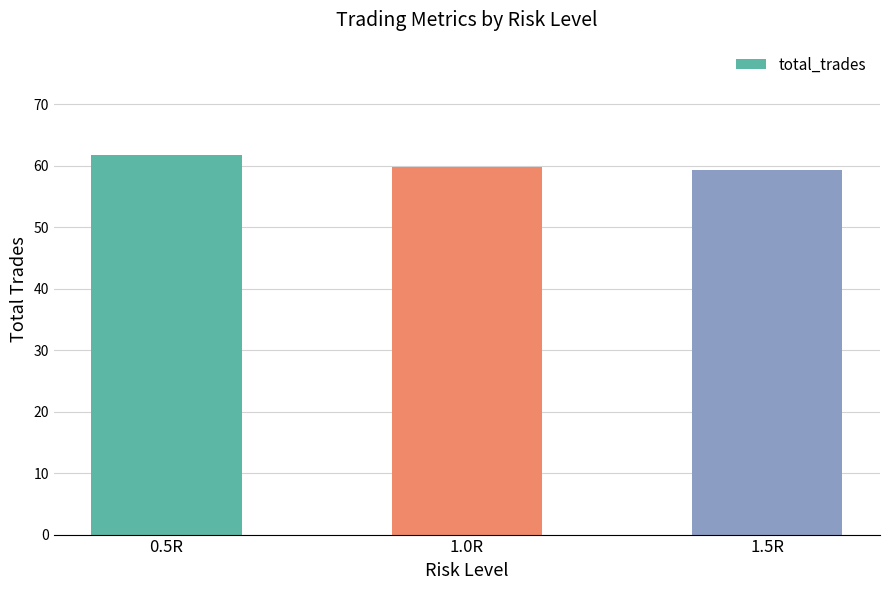

What is the label of the 1st bar from the left?

0.5R